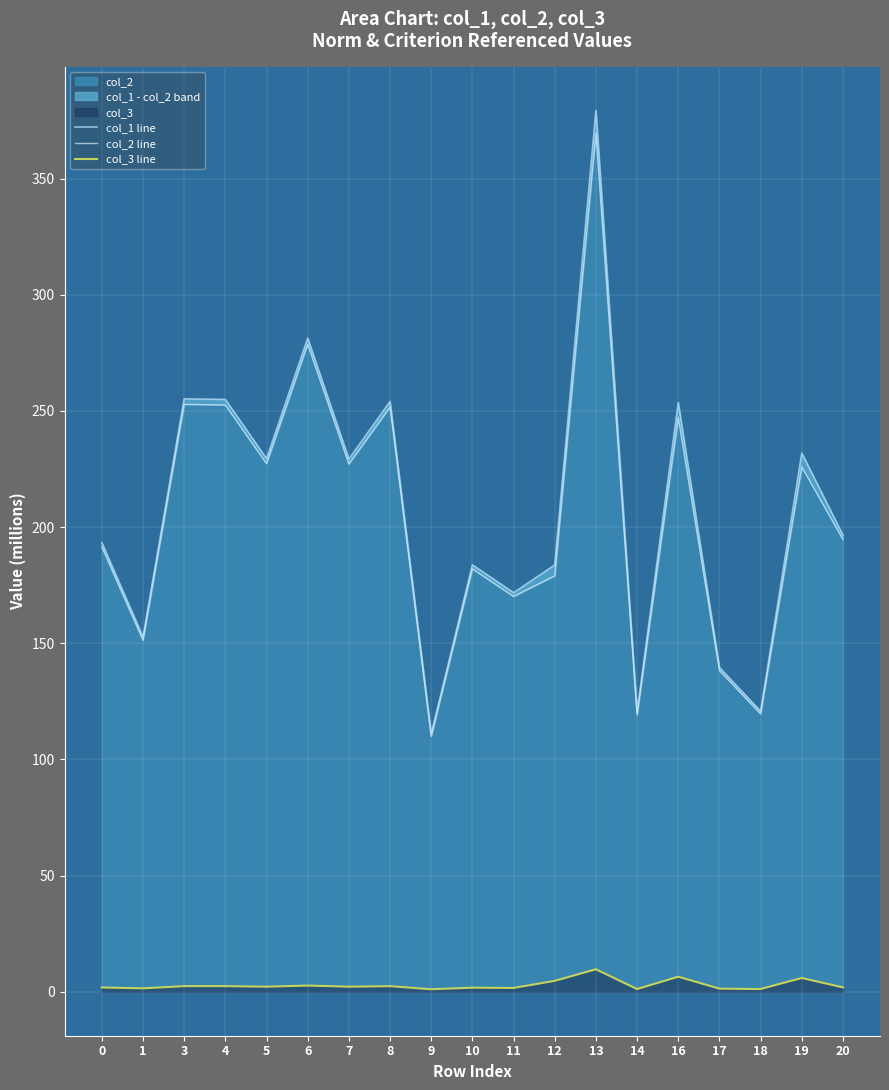

At which category does the chart reach its minimum across all series?

9